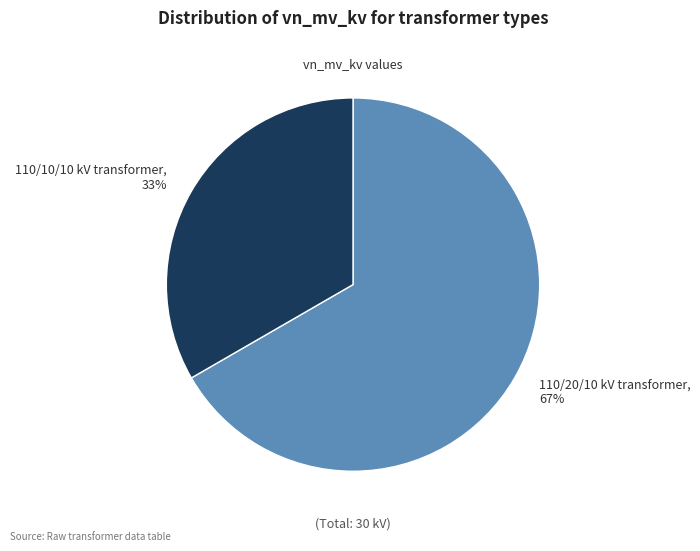

Is the sum of 110/10/10 kV transformer, 33% and 110/20/10 kV transformer, 67% greater than half?

Yes